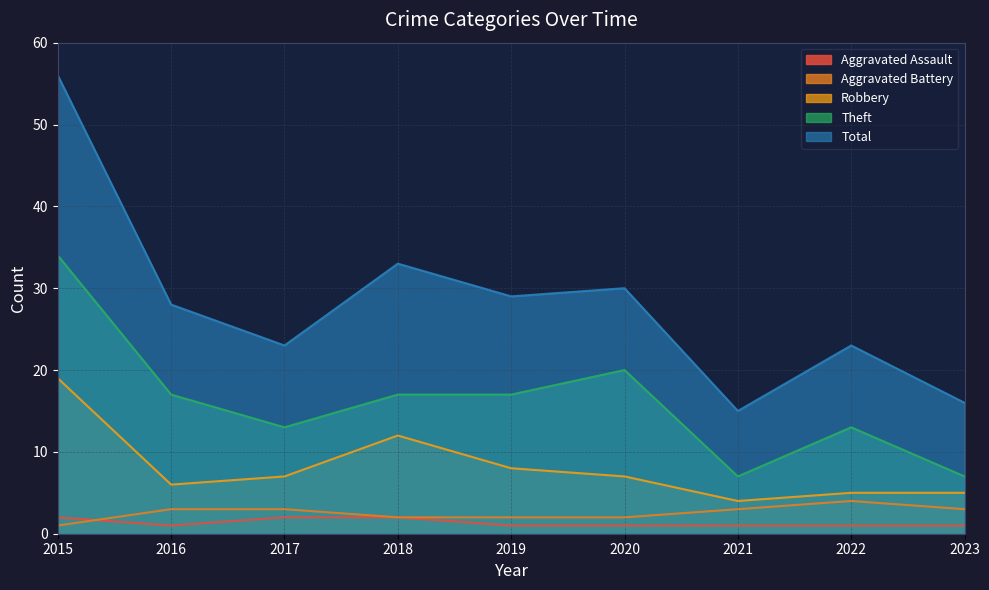

In Robbery, how many points are higher than both neighbors (excluding endpoints)?

1